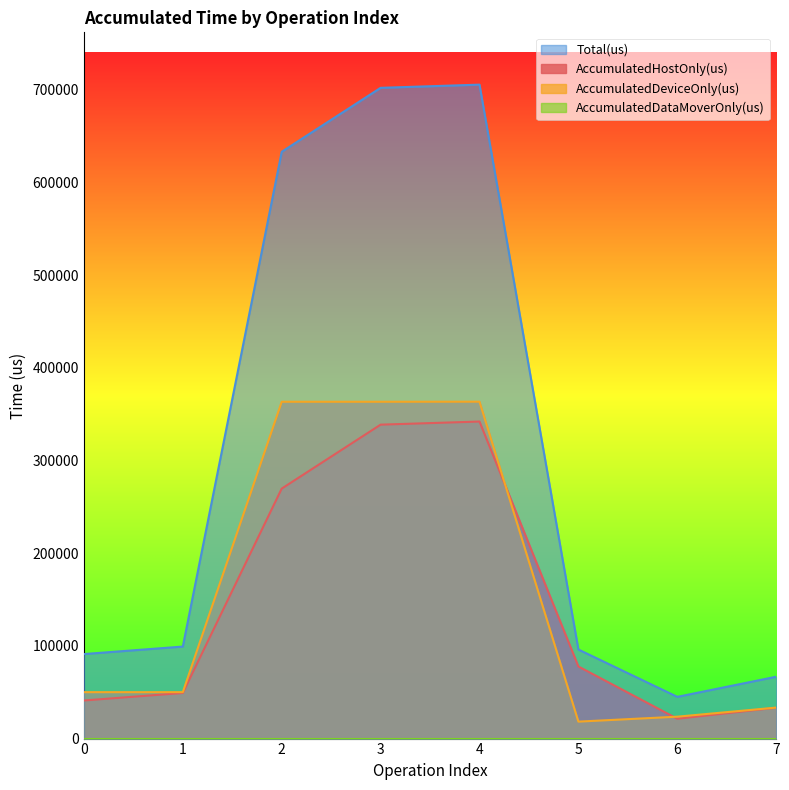

True or false: Total(us) and AccumulatedDeviceOnly(us) cross at least once.

False